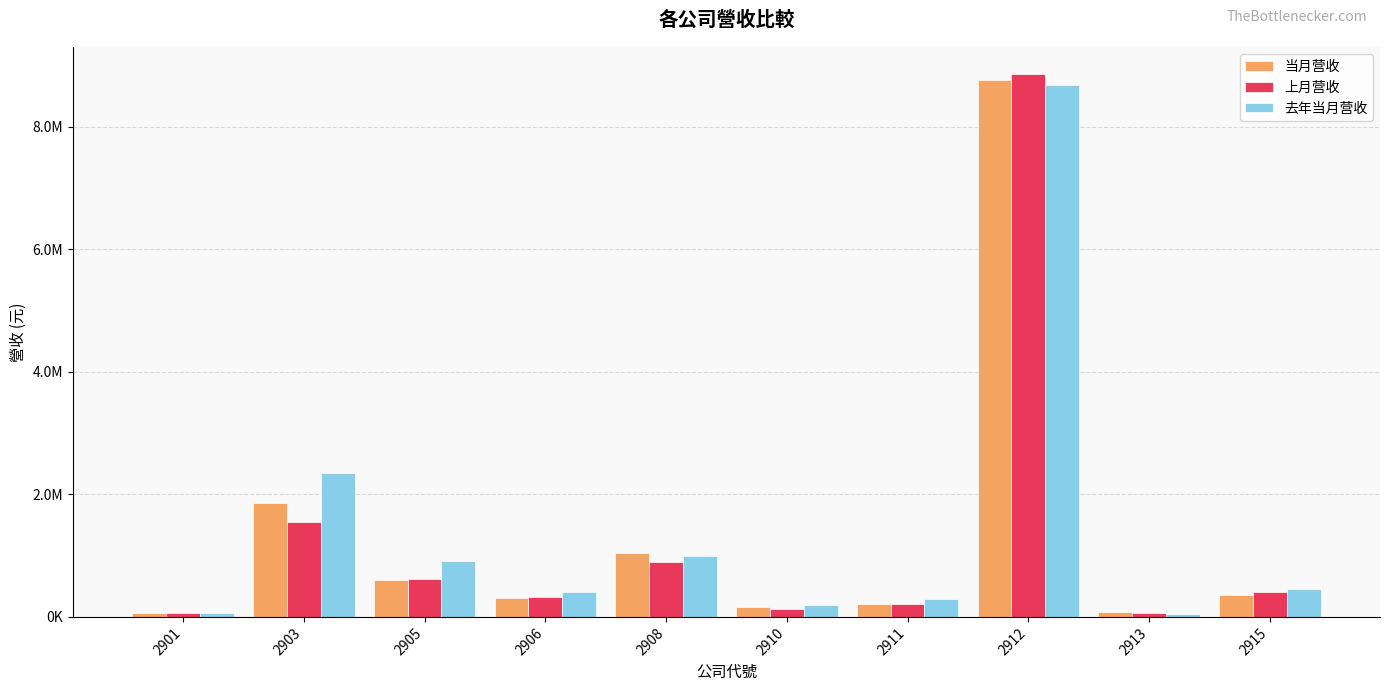

List the series in order of their overall mean, highest first.

去年当月营收, 当月营收, 上月营收